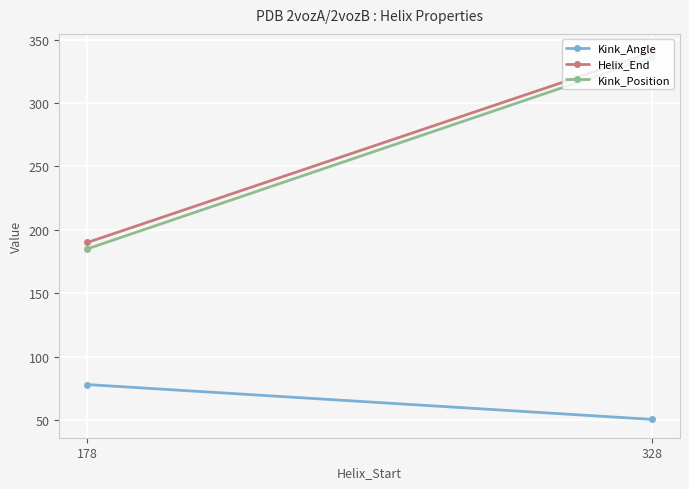

At which category does the chart reach its peak across all series?

328